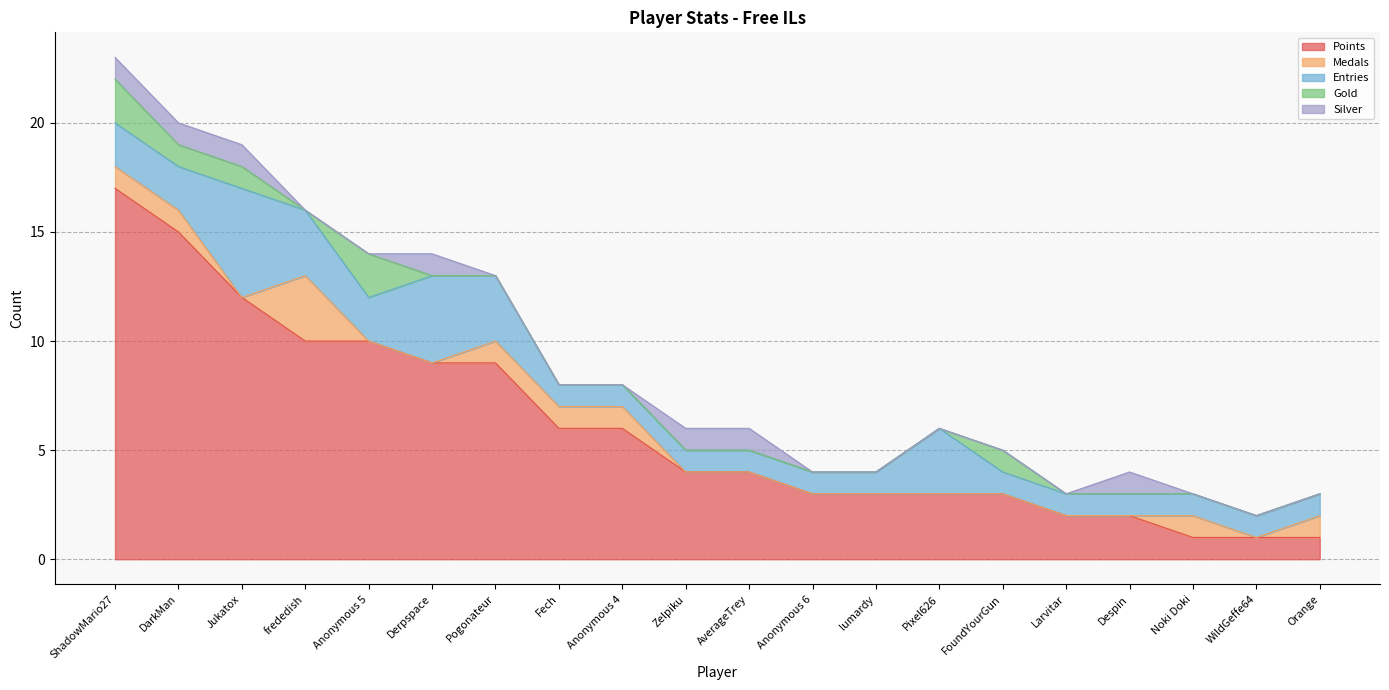

True or false: Points has more than 1 points higher than both neighbors.

False